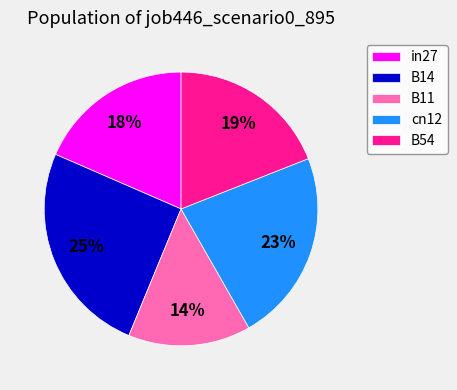

Is there any slice that represents more than half of the pie?

No